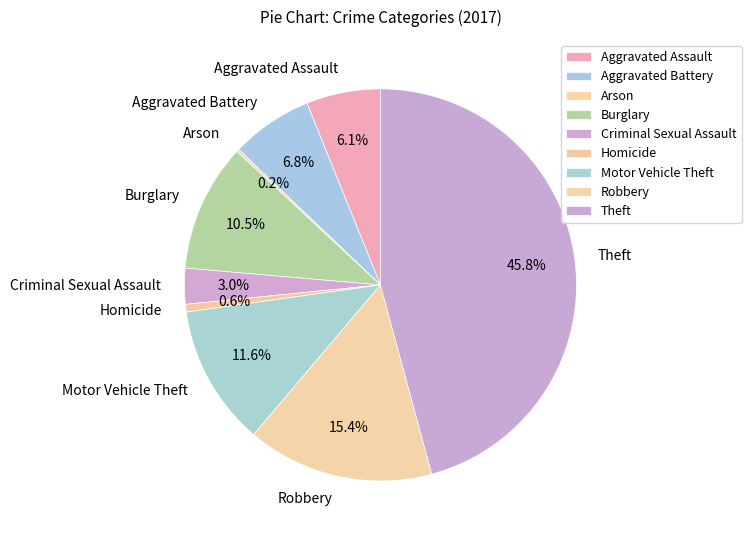

Which category has the biggest portion of the pie?

Theft